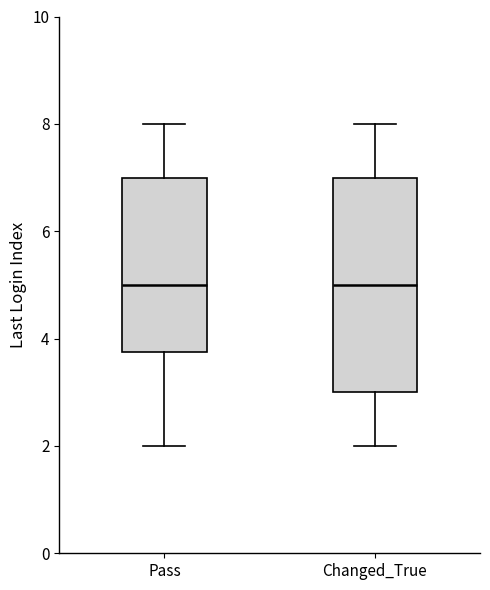

Reading left to right, read every box against the y-axis: the position of its median line, the range the box covers, and the ends of its whiskers. The values are not printed on the chart, so give them approximately, as read against the axis.

Pass: median 5.0, box 3.8 to 7.0, whiskers 2.0 to 8.0
Changed_True: median 5.0, box 3.0 to 7.0, whiskers 2.0 to 8.0